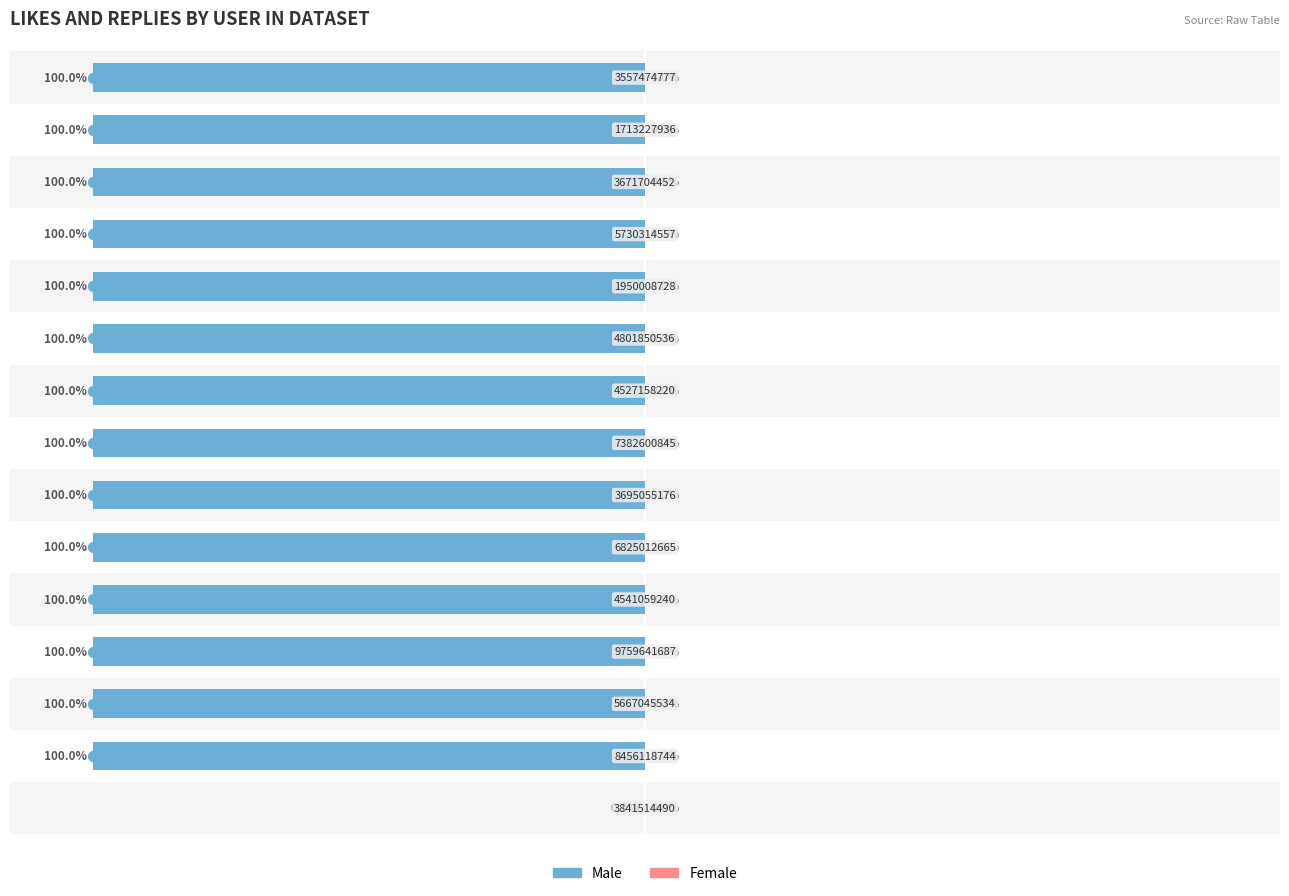

Are the bars horizontal?

Yes